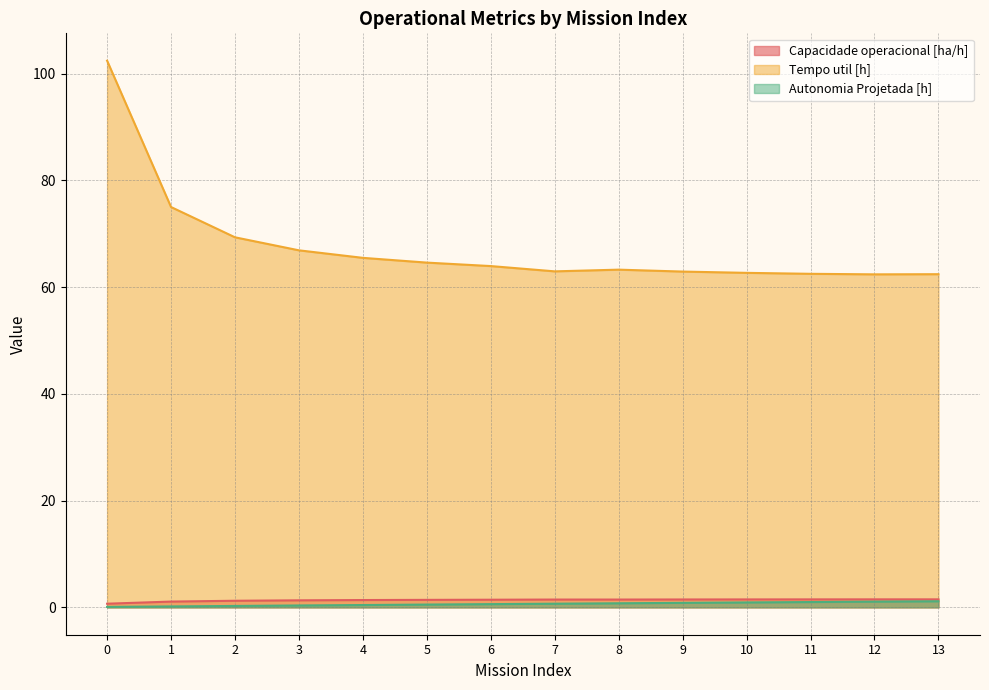

What is the sum of all Capacidade operacional [ha/h] values?

19.0